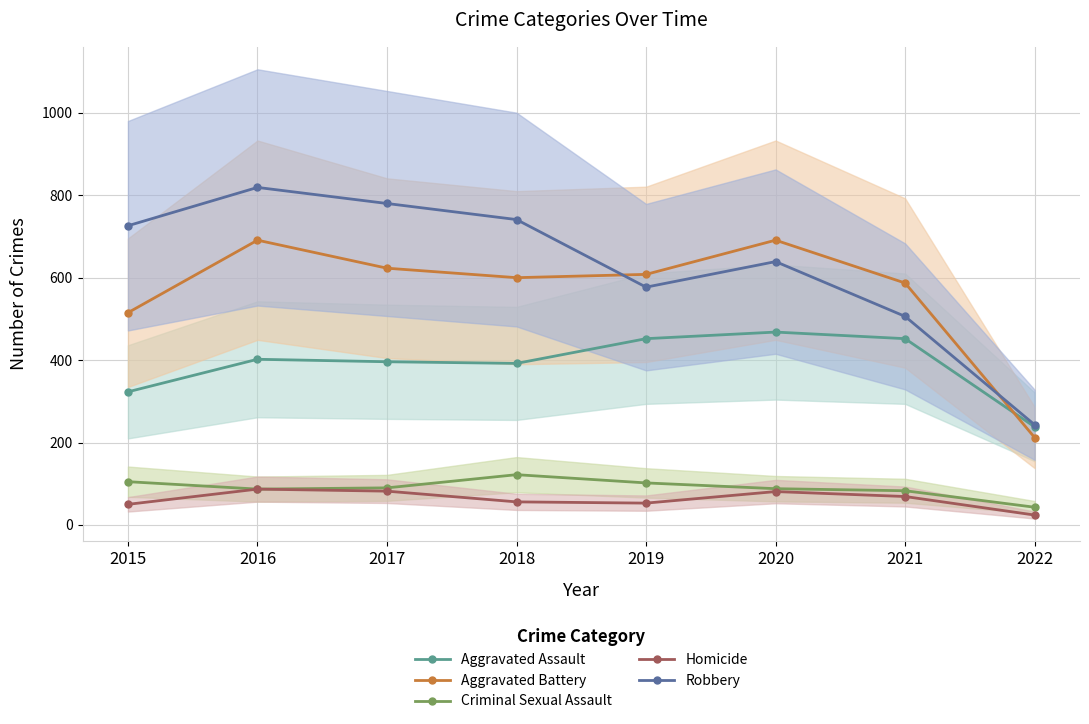

What value does the Aggravated Assault series have at 2022?

238